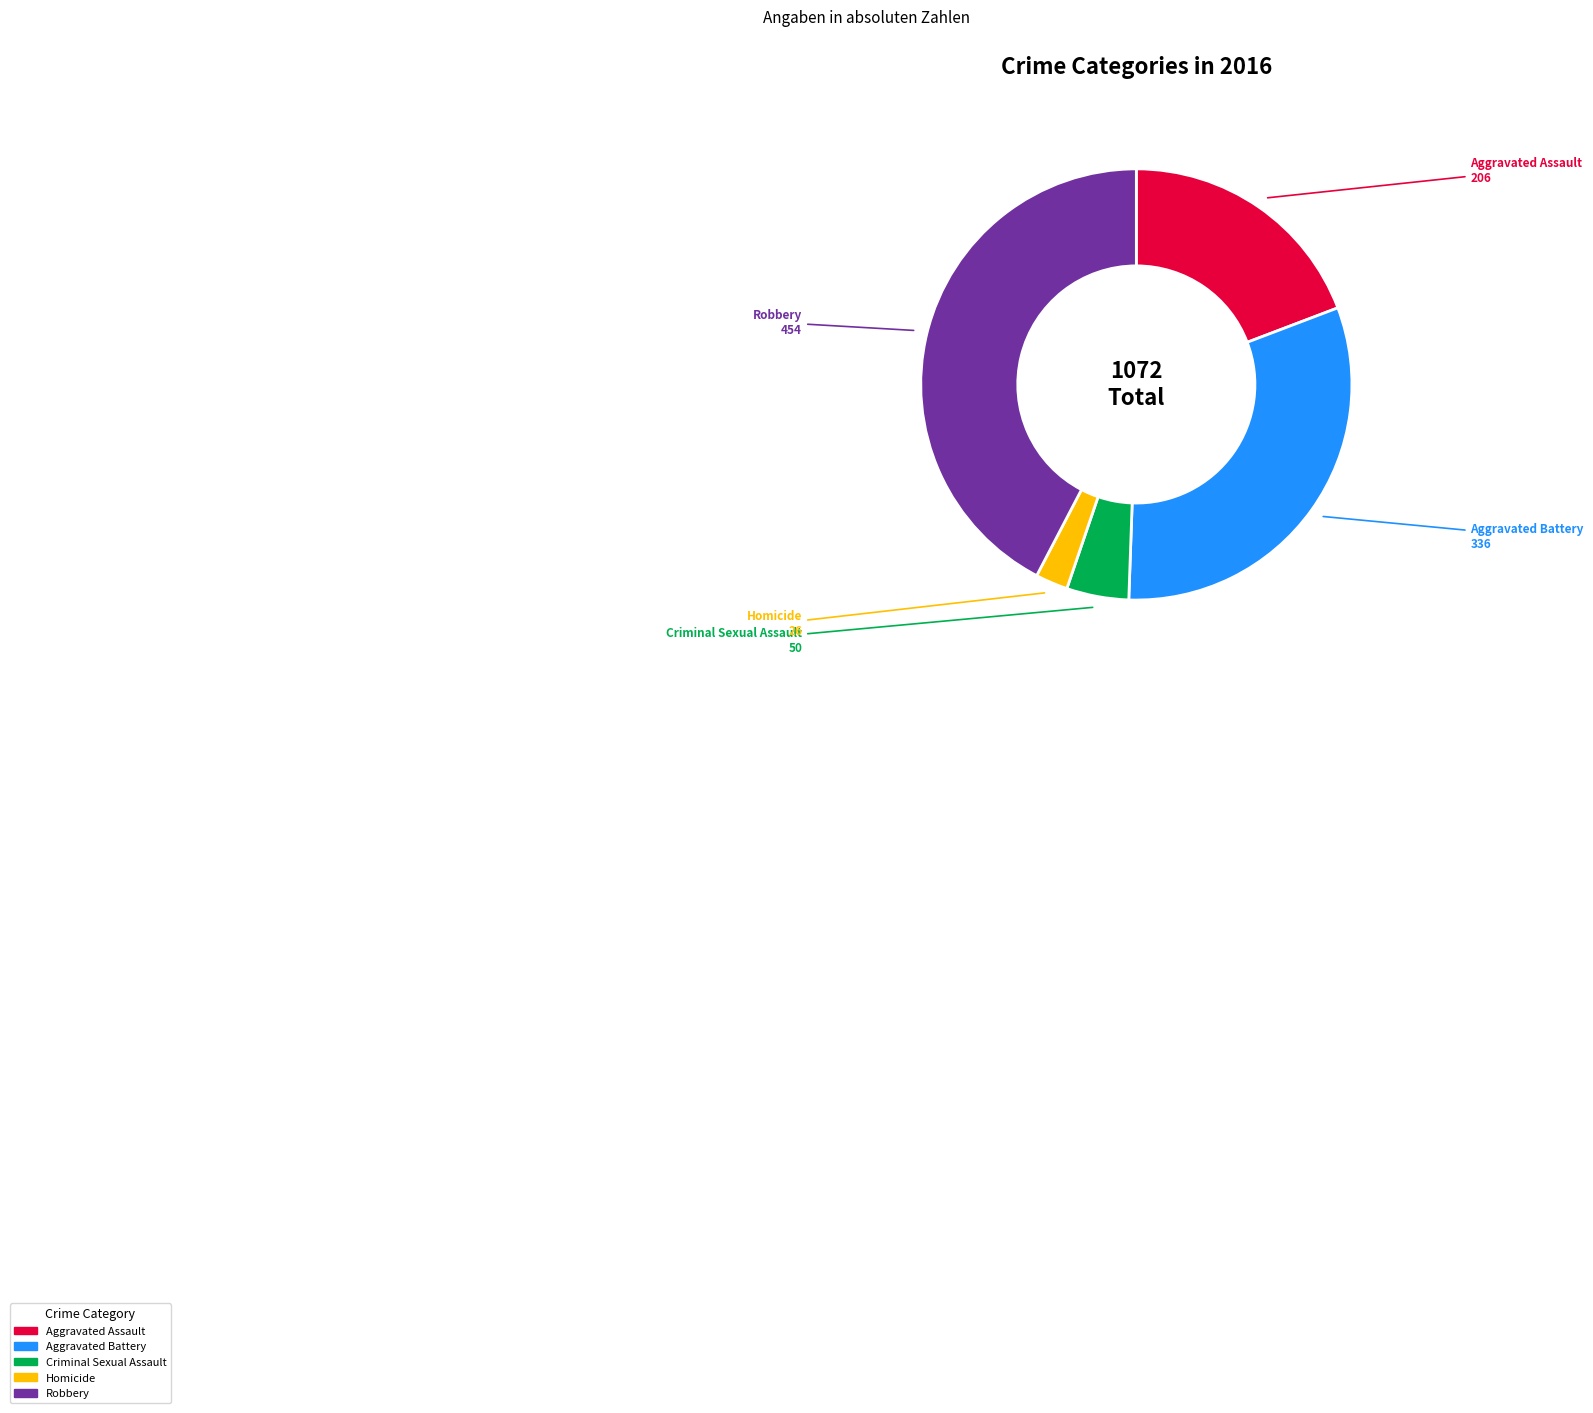

Which has a higher value, Aggravated Battery or Criminal Sexual Assault?

Aggravated Battery